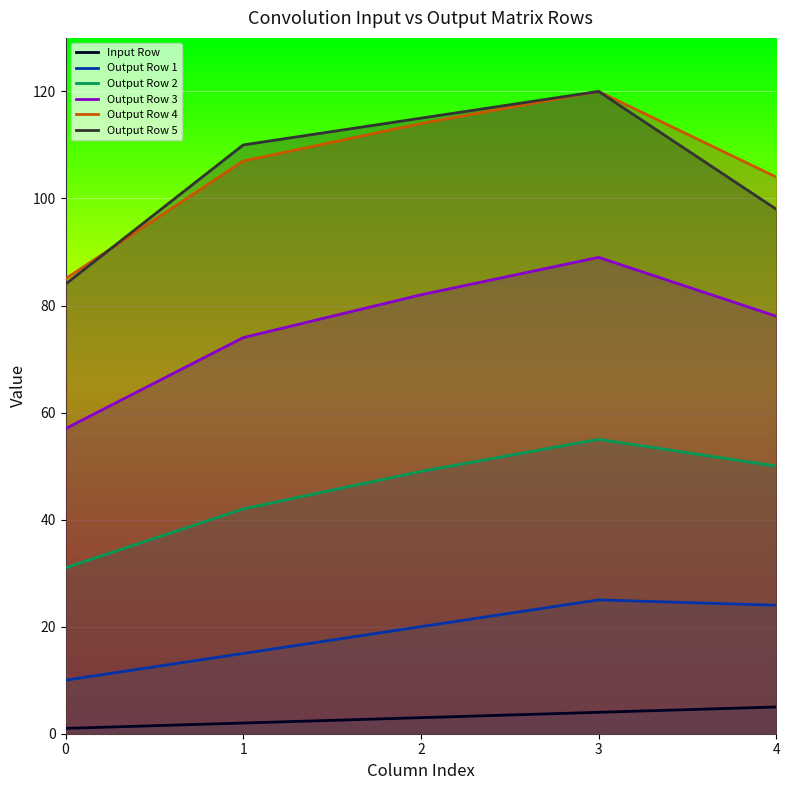

True or false: Output Row 3 and Output Row 4 intersect in this chart.

False